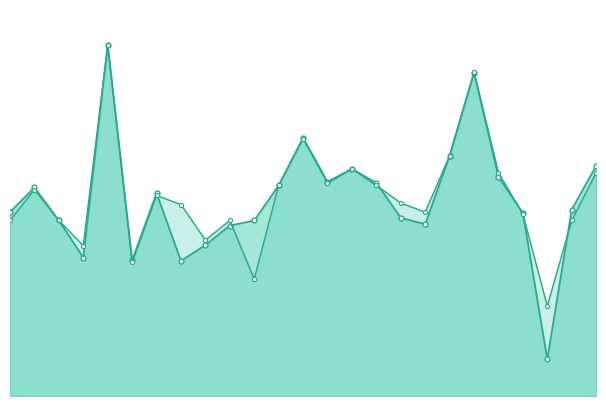

Which series has the widest spread of values?

f1